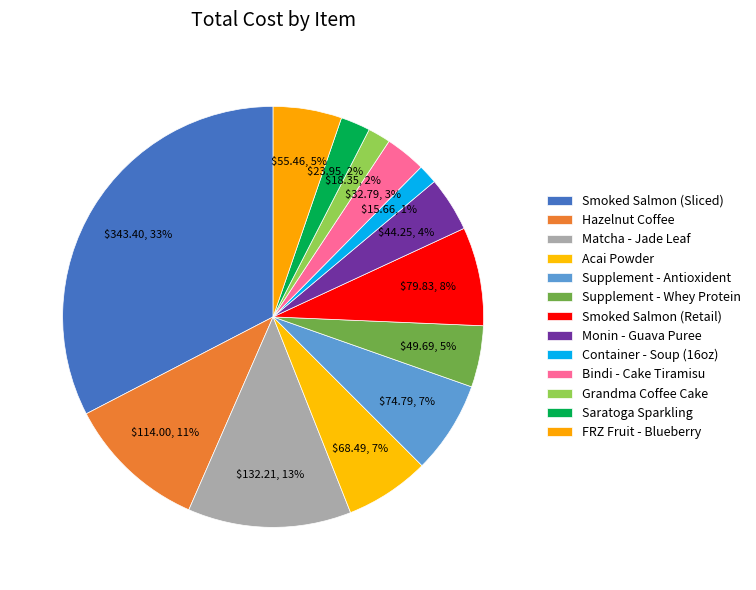

Between Smoked Salmon (Retail) and Matcha - Jade Leaf, which is larger?

Matcha - Jade Leaf